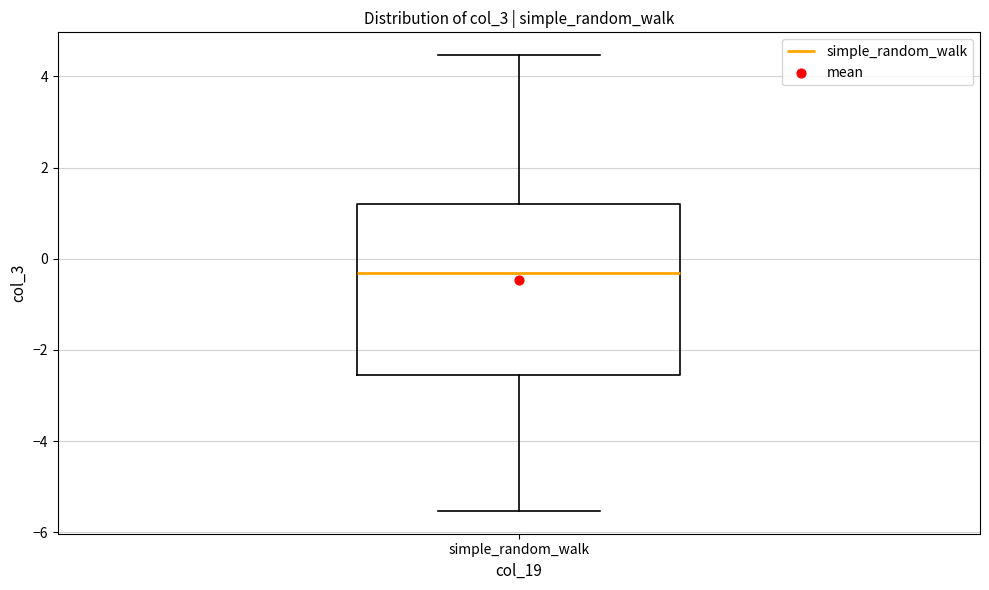

Read this box plot against the y-axis: the position of the median line, the range covered by the box, and the ends of both whiskers. The values are not printed on the chart, so give them approximately, as read against the axis.

median -0.4, box -2.6 to 1.2, whiskers -5.6 to 4.4